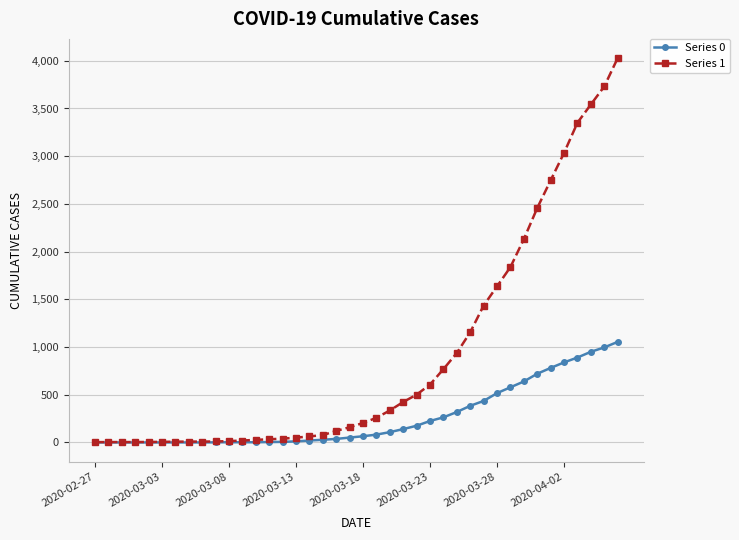

Which series has the largest total across all categories?

Series 1